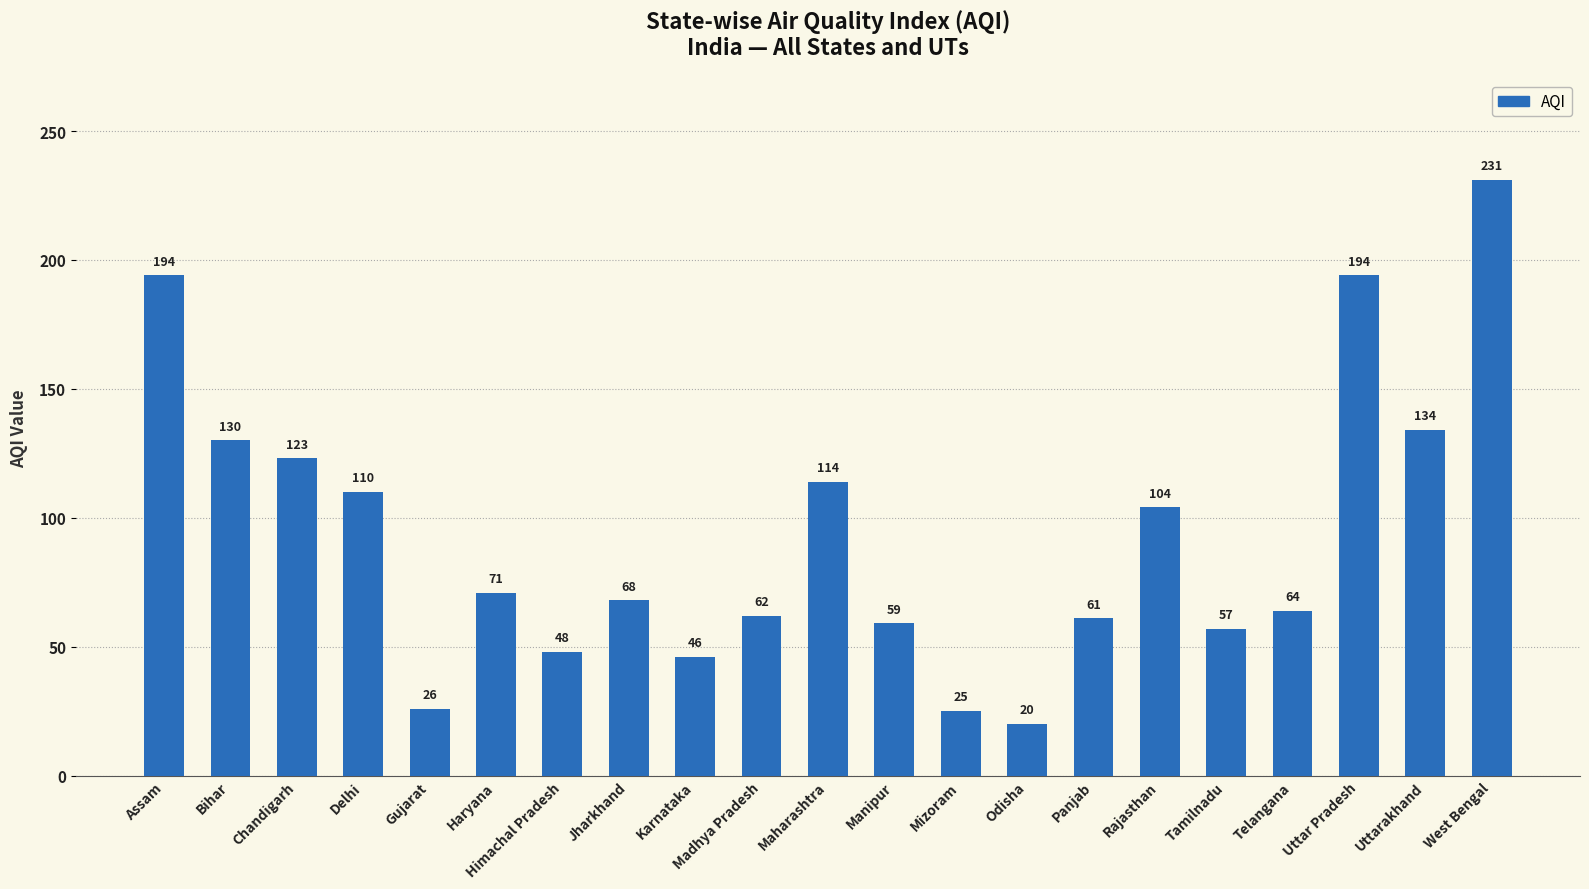

What is the sum of the values at Jharkhand and Chandigarh?

191